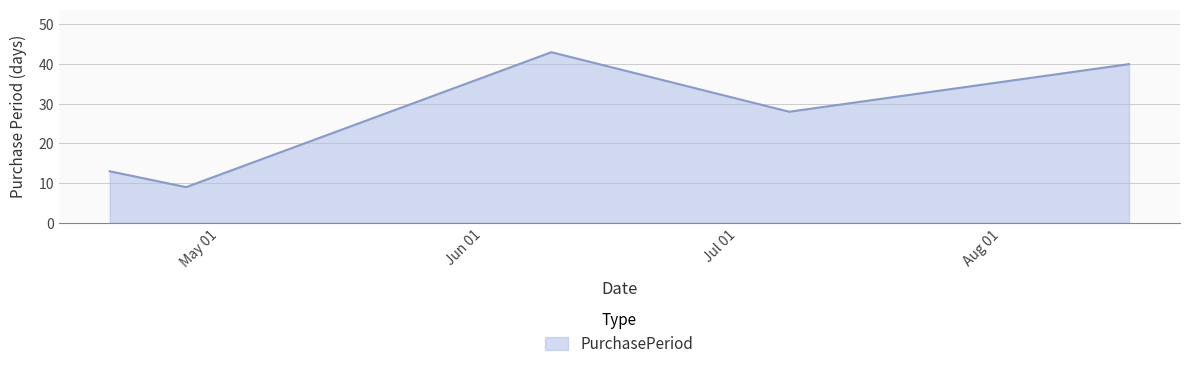

What is the sum of all values?

133